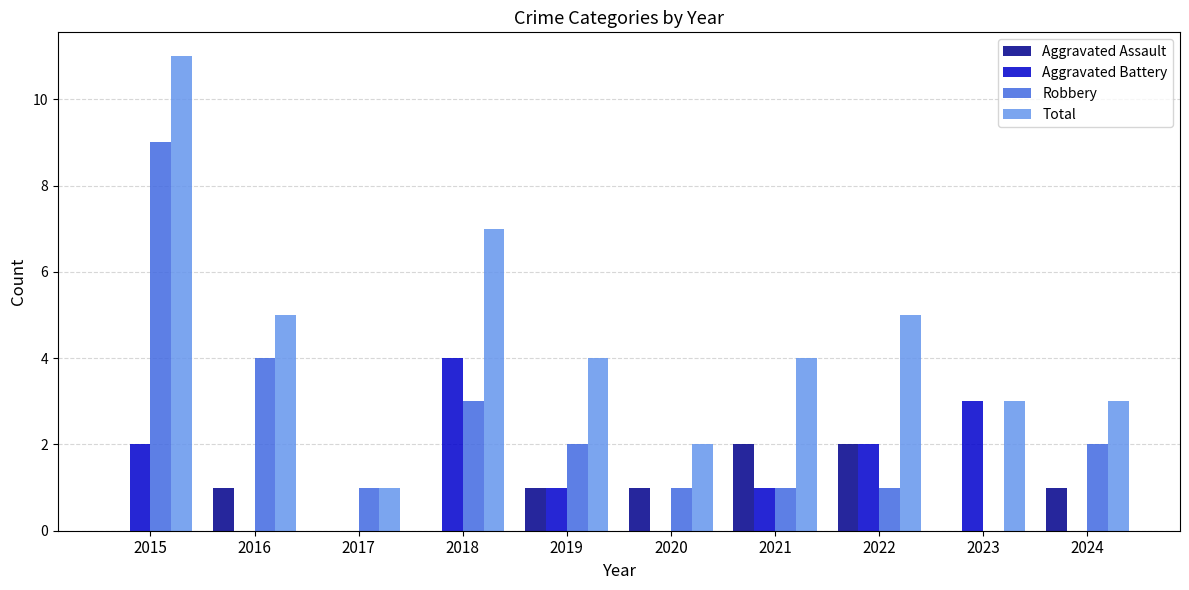

What is the spread (max minus min) of values at 2024?

3